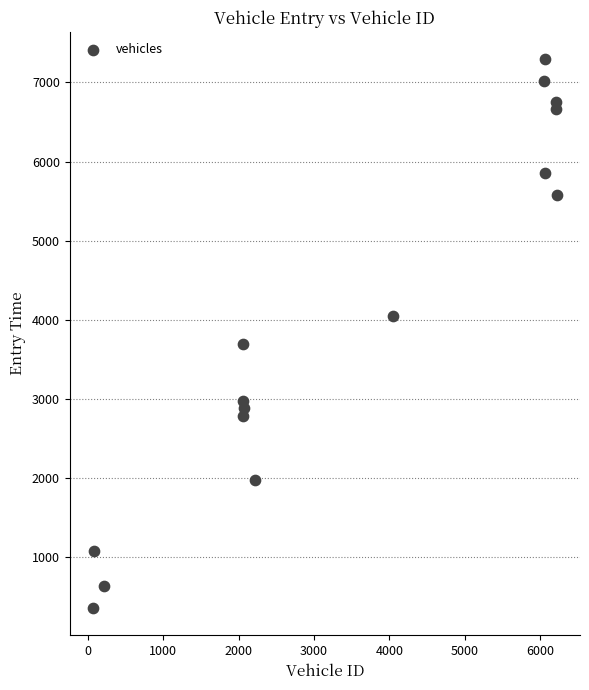

What Y value in the scatter plot is closest to 3826?

3691.3